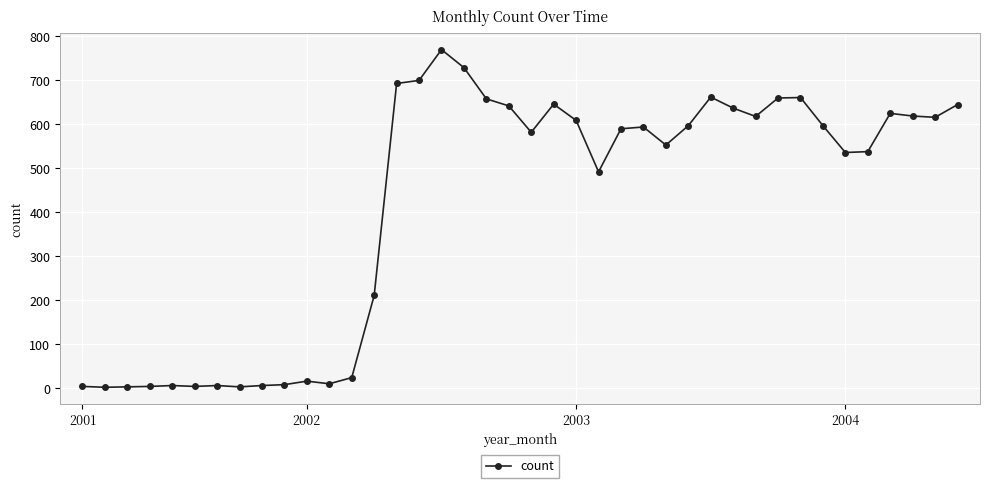

What is the sum of all values?

16576